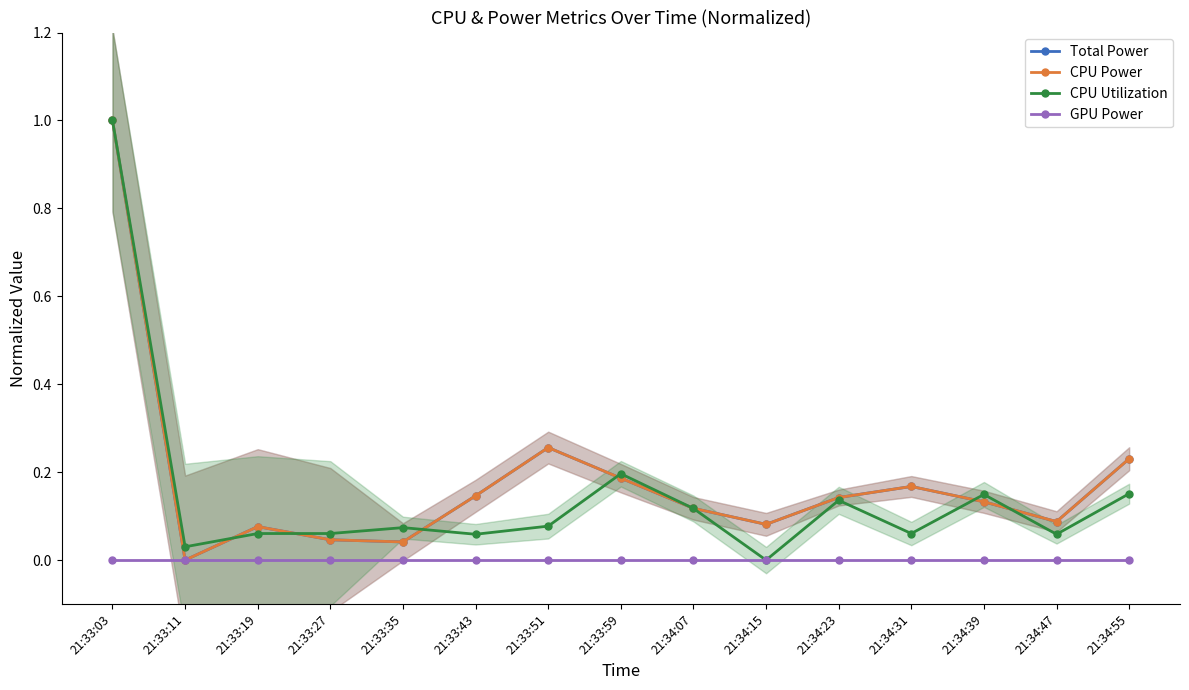

What is the value of the CPU Utilization point at the 11th from the left?

0.1